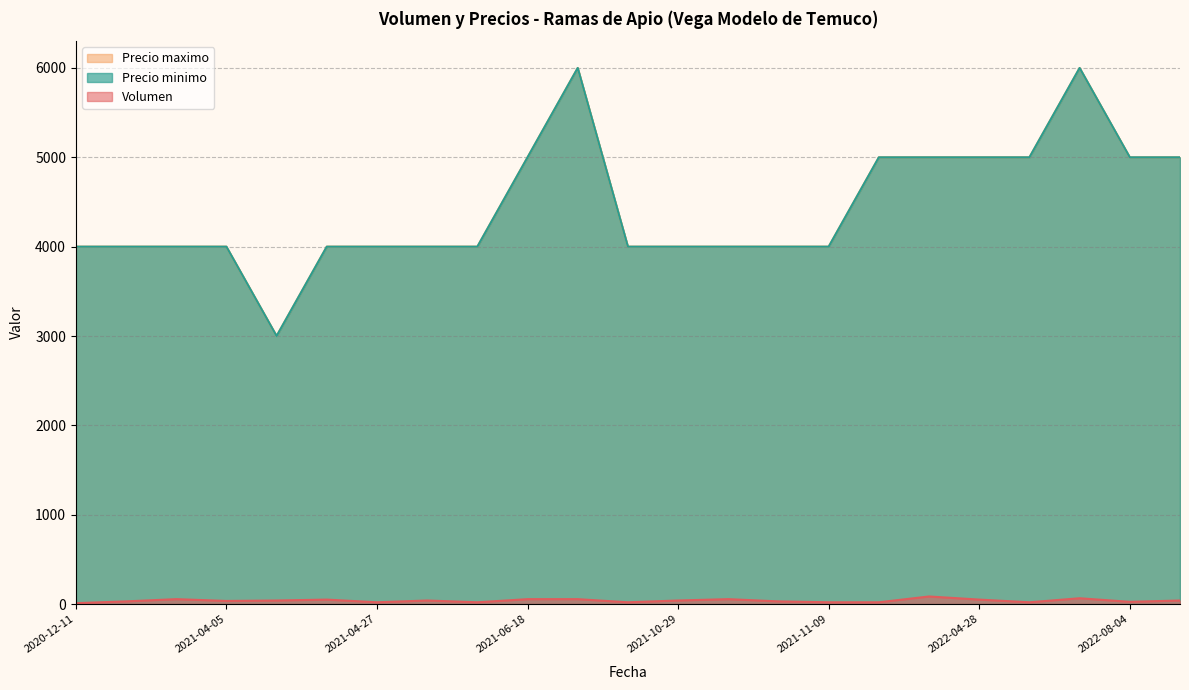

Does the chart display data point markers on the line(s)?

No